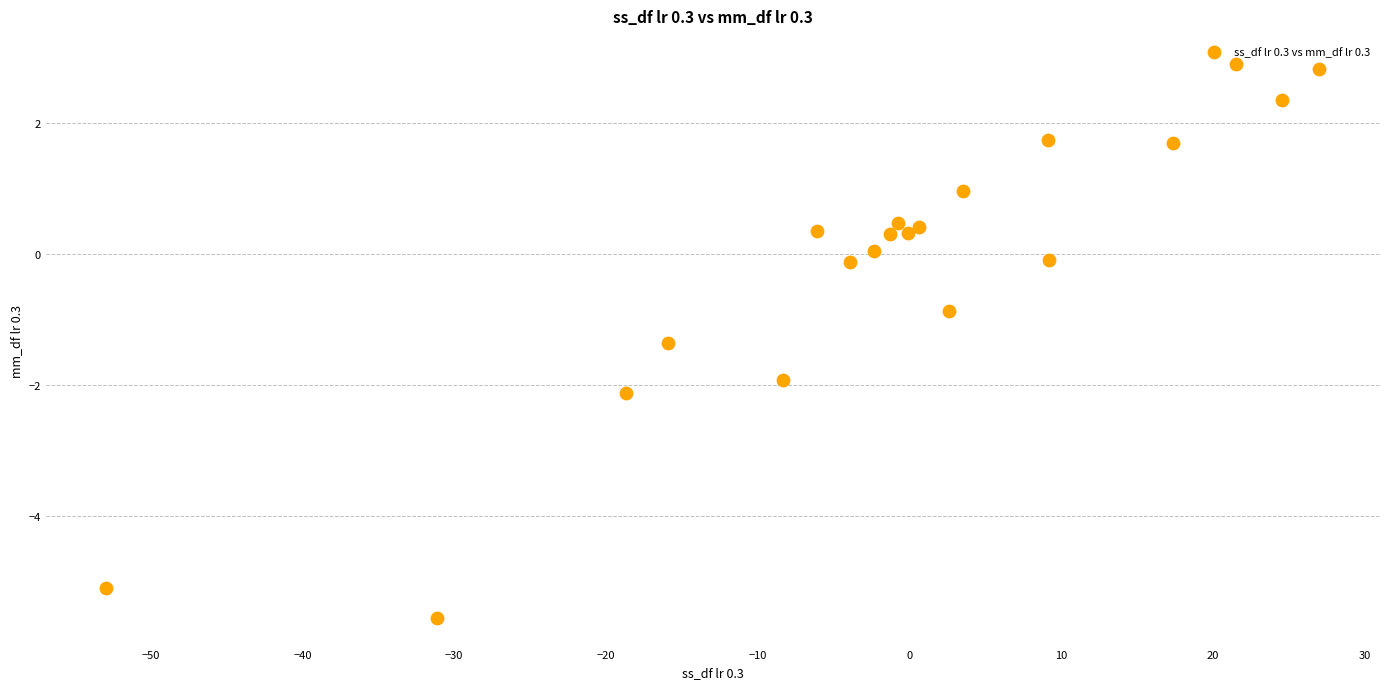

What Y value in the scatter plot is closest to -1?

-0.9